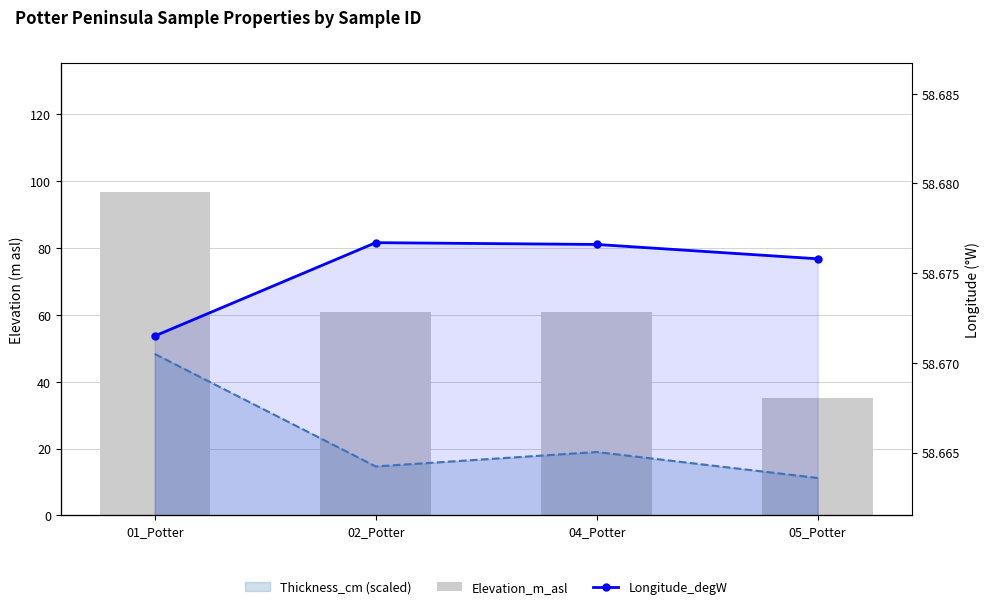

What is the total value across all series at 05_Potter?

104.9